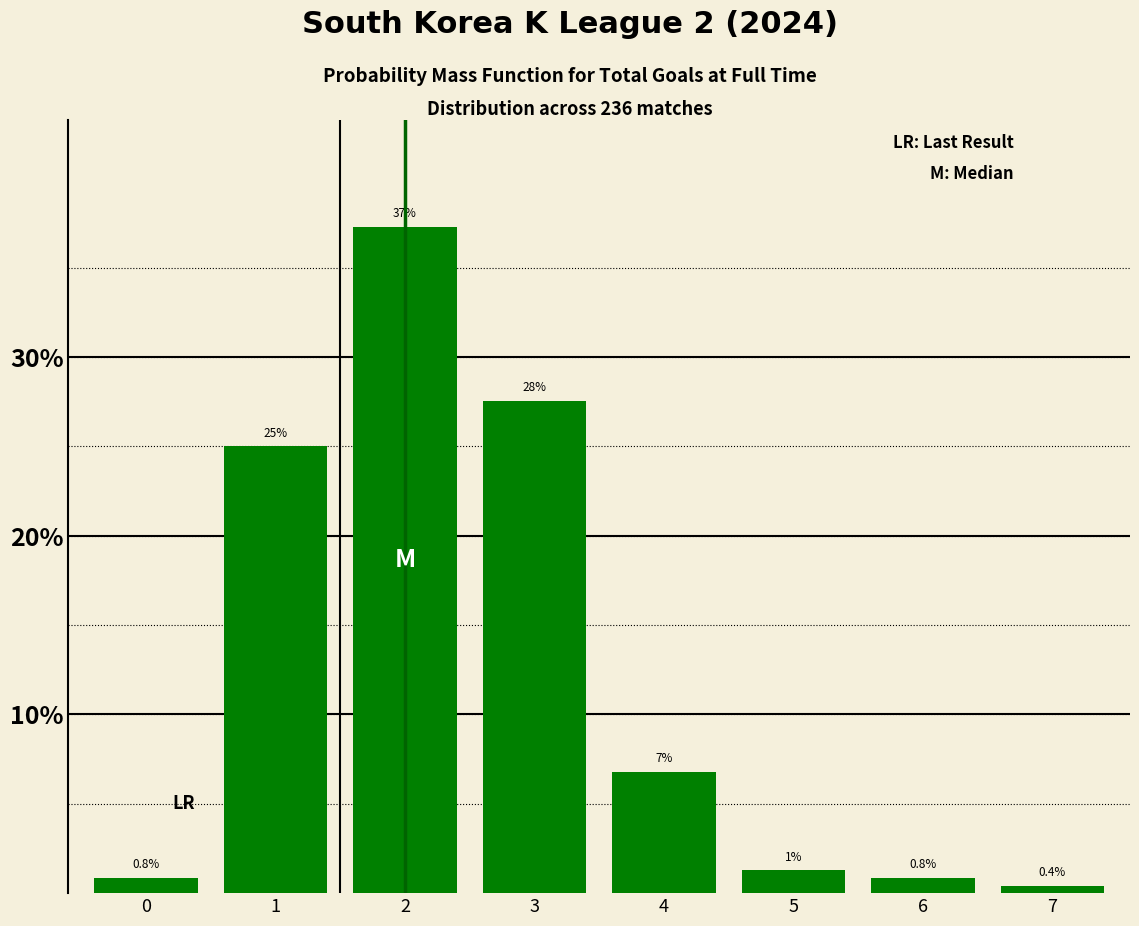

Read the value at 4.

6.8